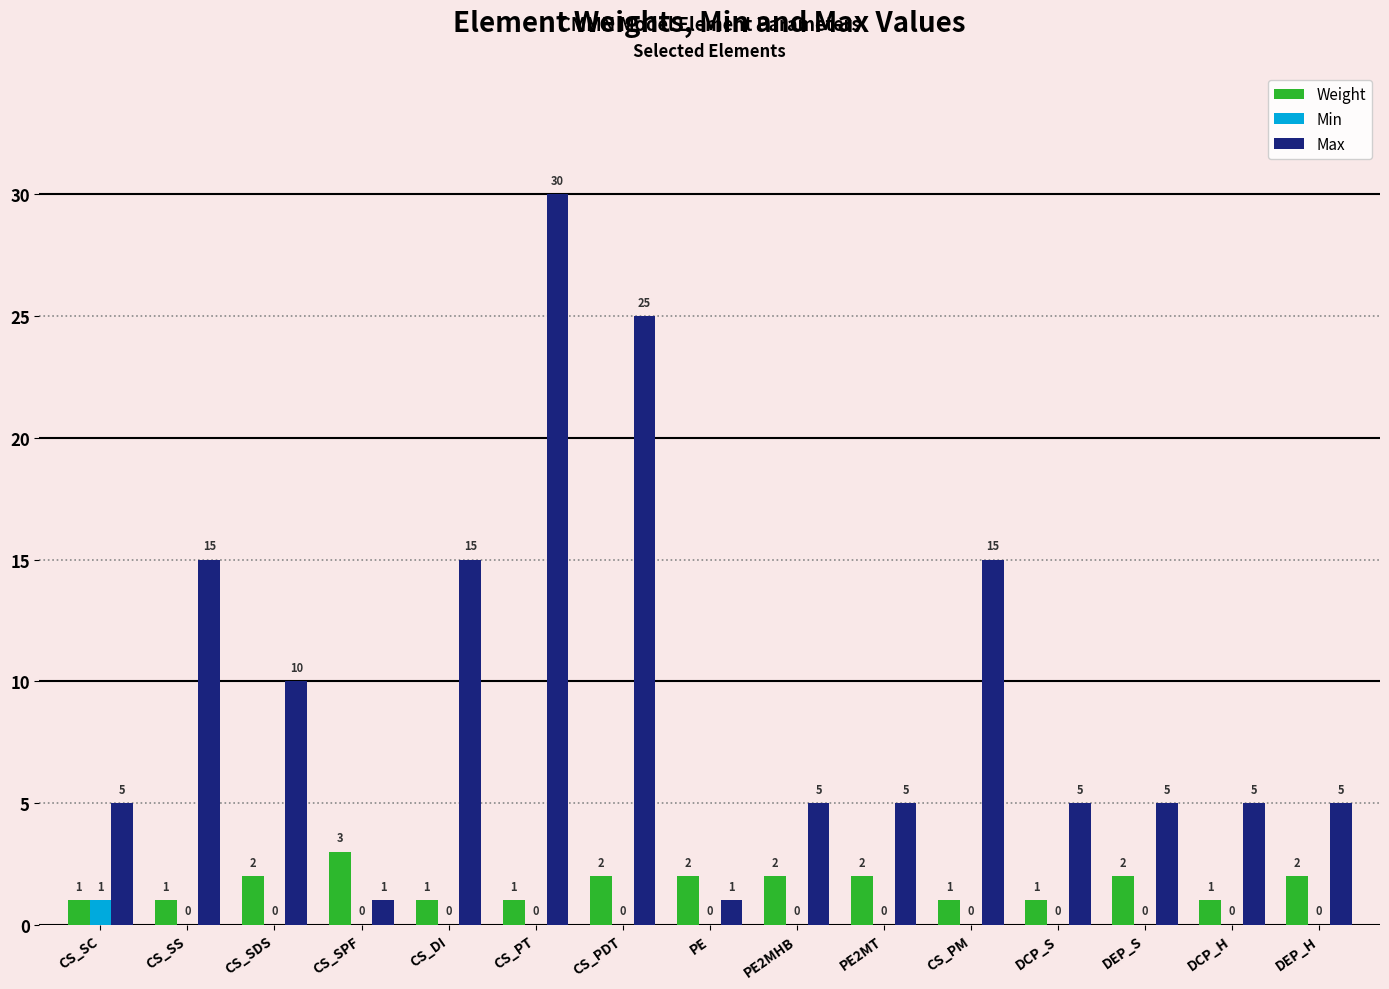

What is the sum of the Max values at CS_SDS and CS_PDT?

35